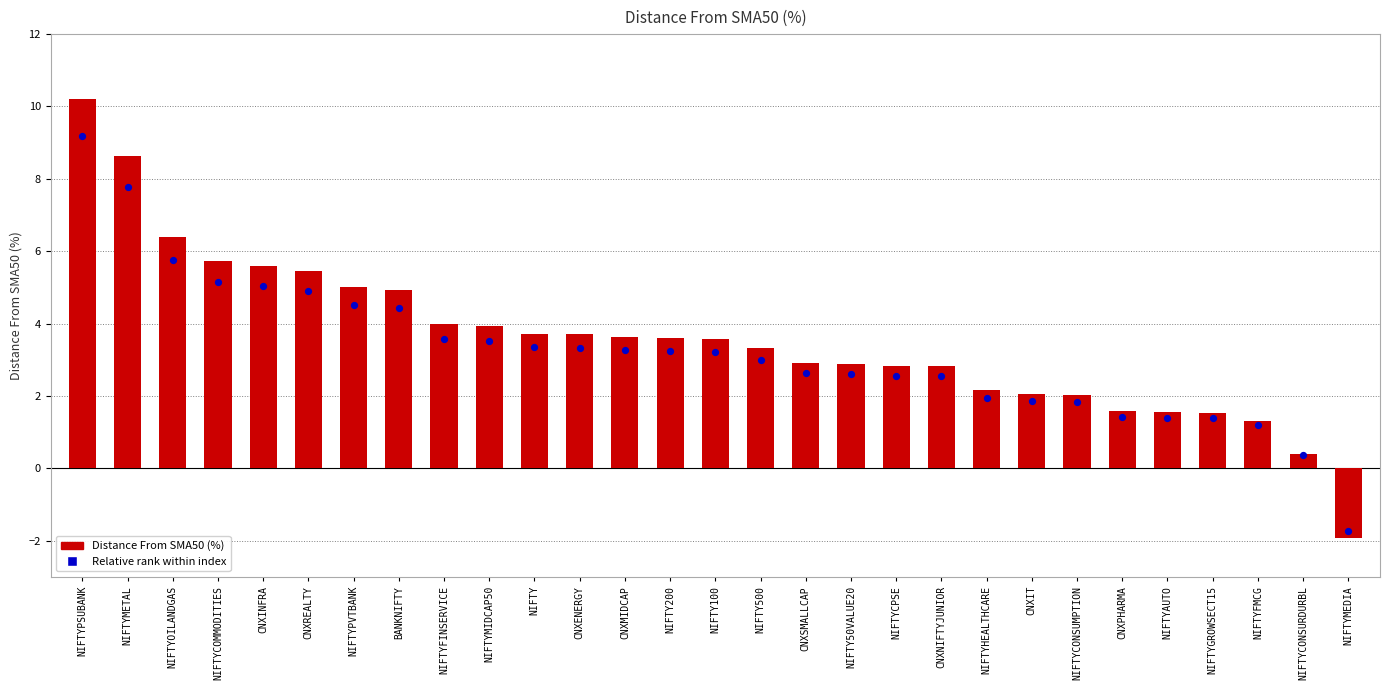

At how many categories does at least one series exceed 7?

2